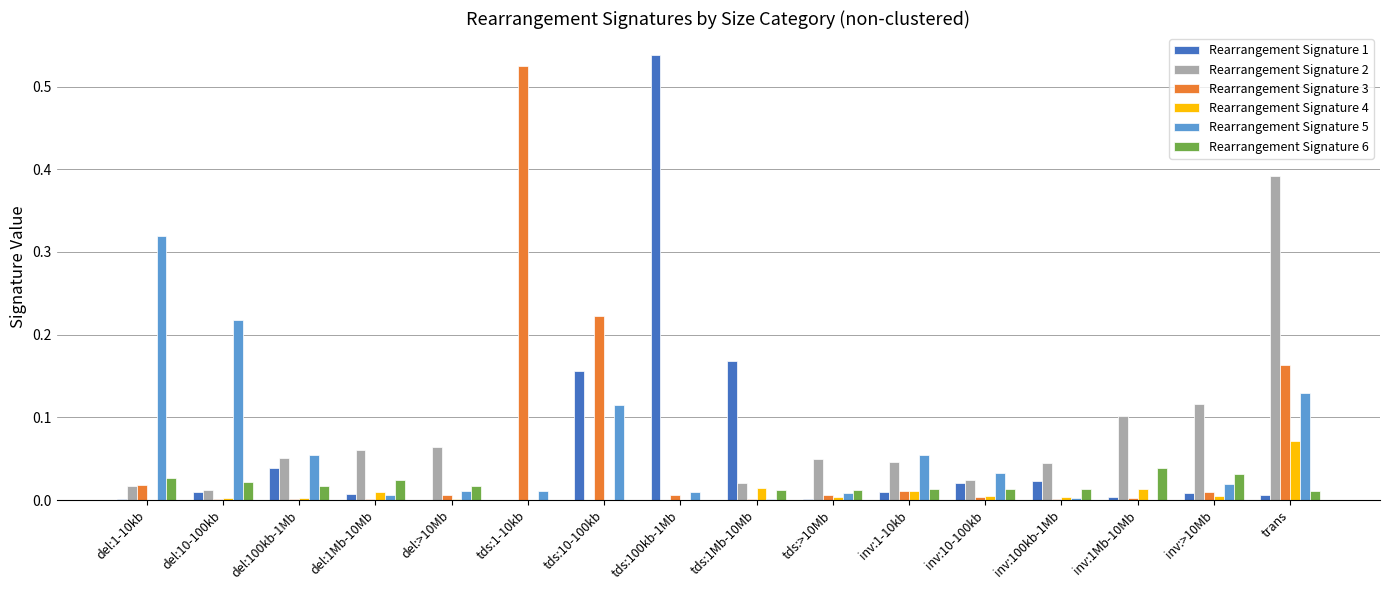

At which category is the sum across all series the highest?

trans